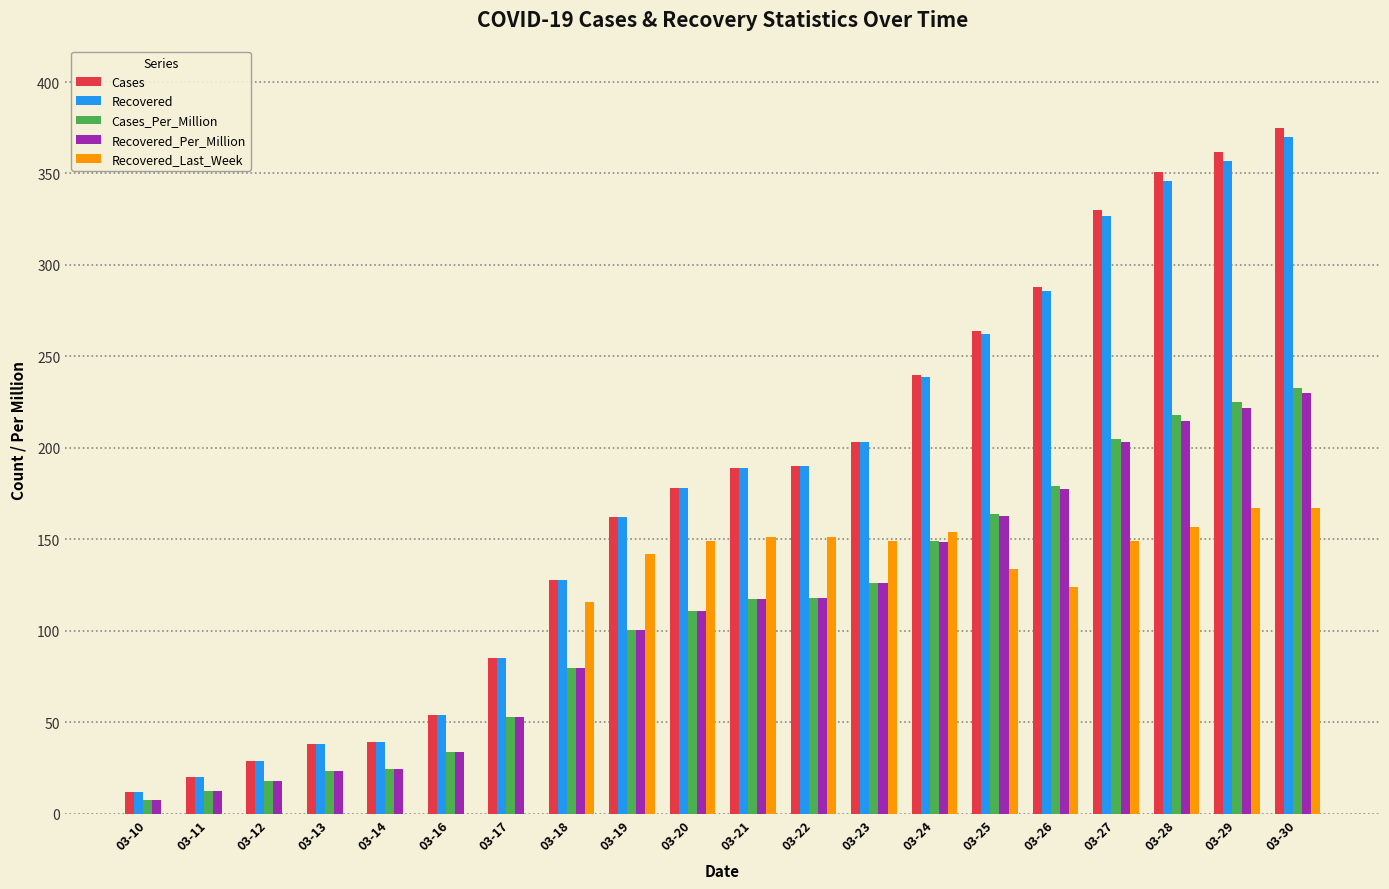

Which series has the widest spread of values?

Cases